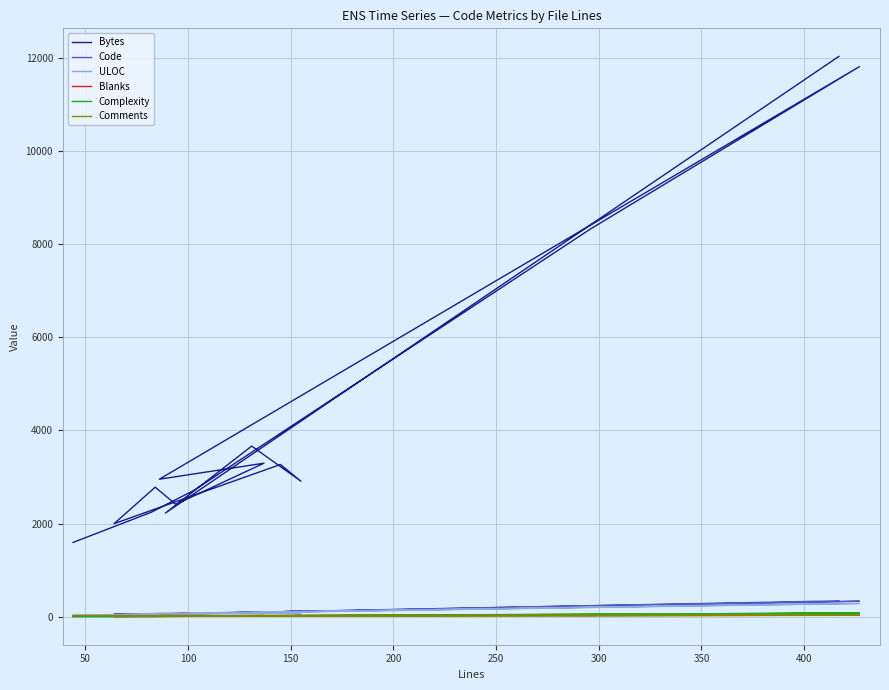

What is the difference between the maximum and second lowest values in the Bytes series?

10038